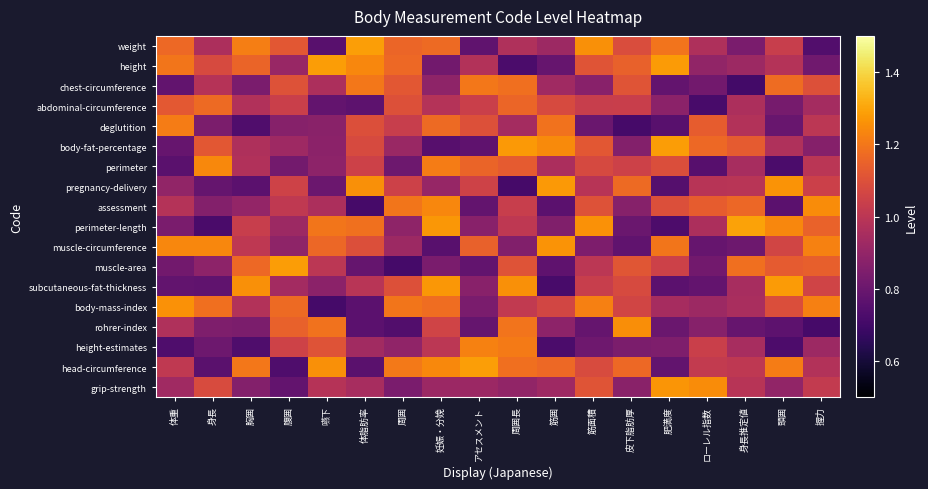

Which has a higher value, 身長推定値 or 妊娠・分娩?

妊娠・分娩